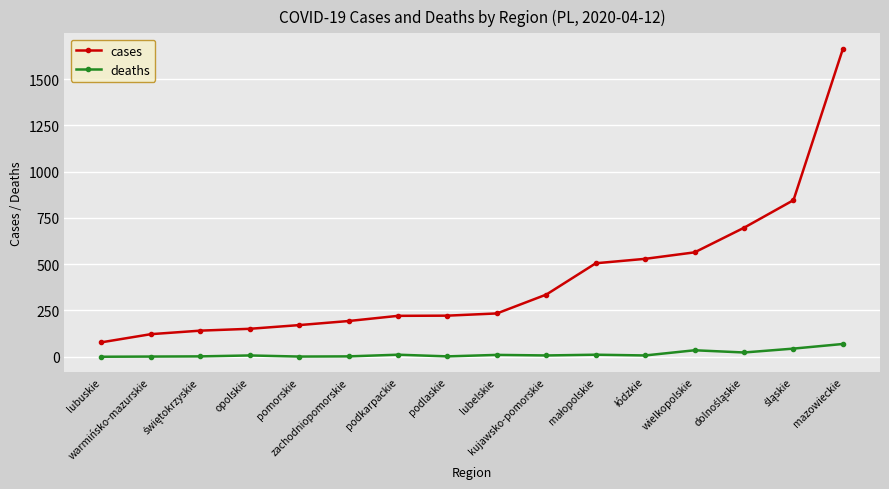

What position from the left is lubelskie?

9